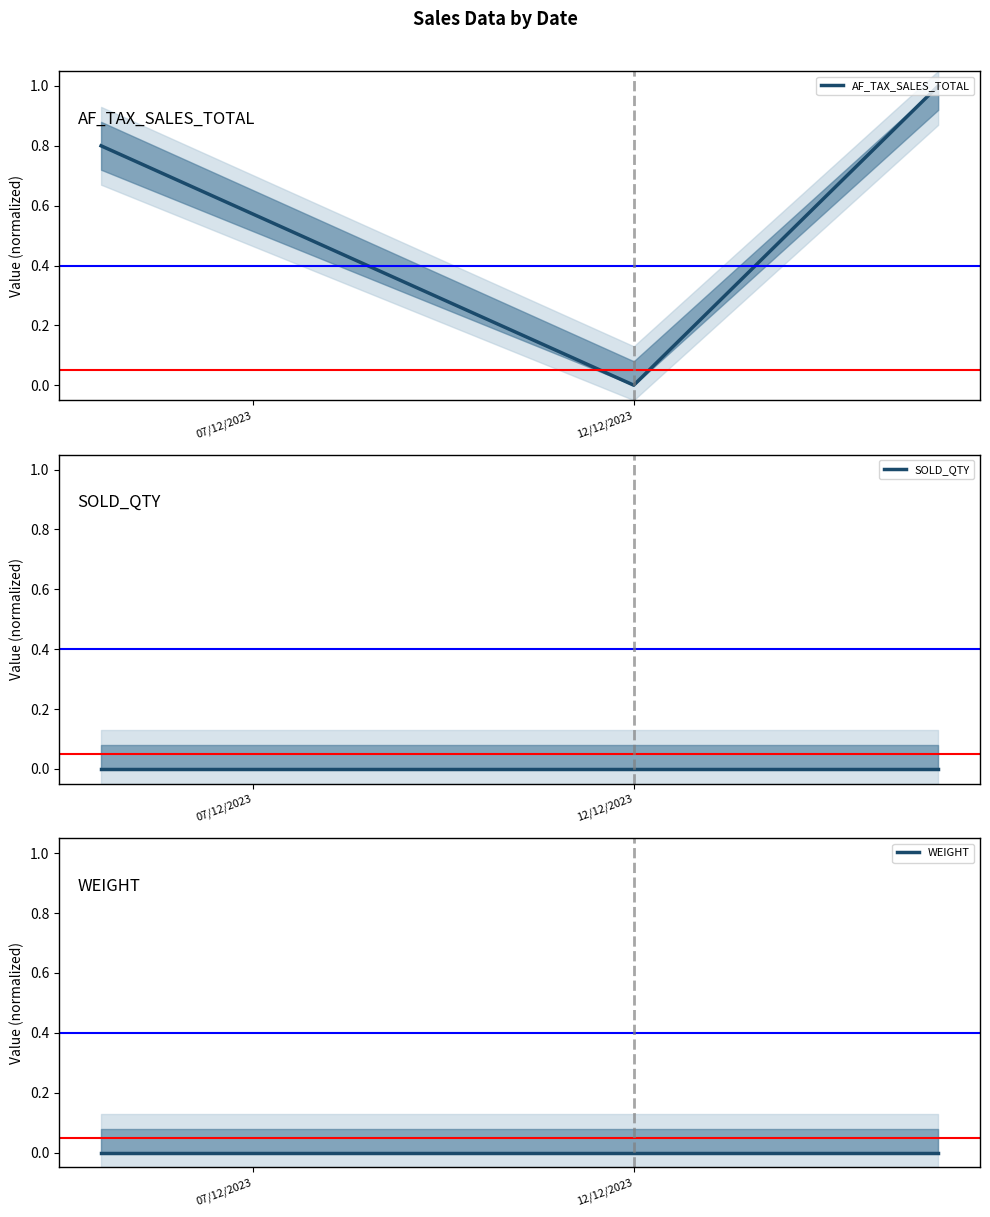

At how many categories does at least one series exceed 0?

2